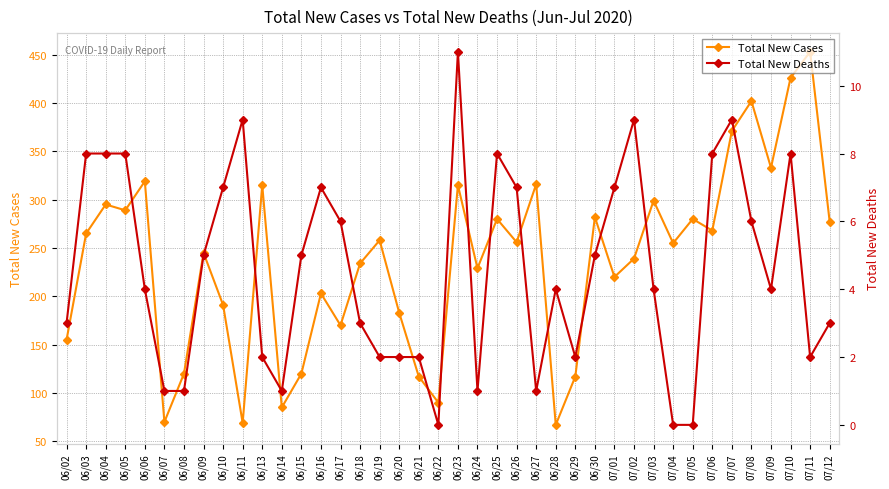

True or false: Total New Cases has a value of 452 at 07/05.

False